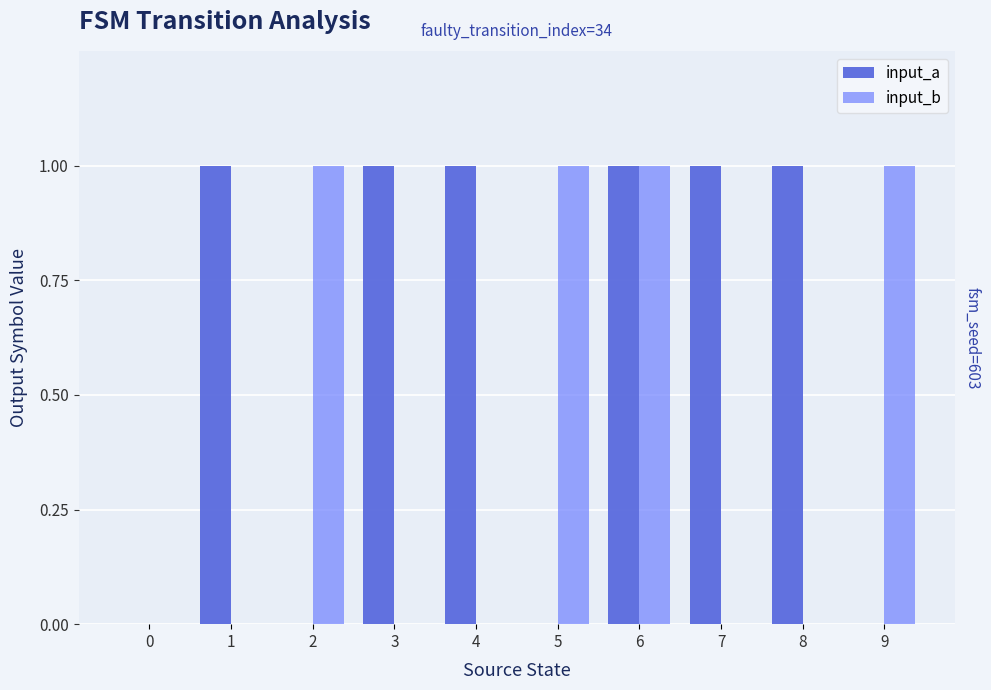

Count the number of data series in this chart.

2